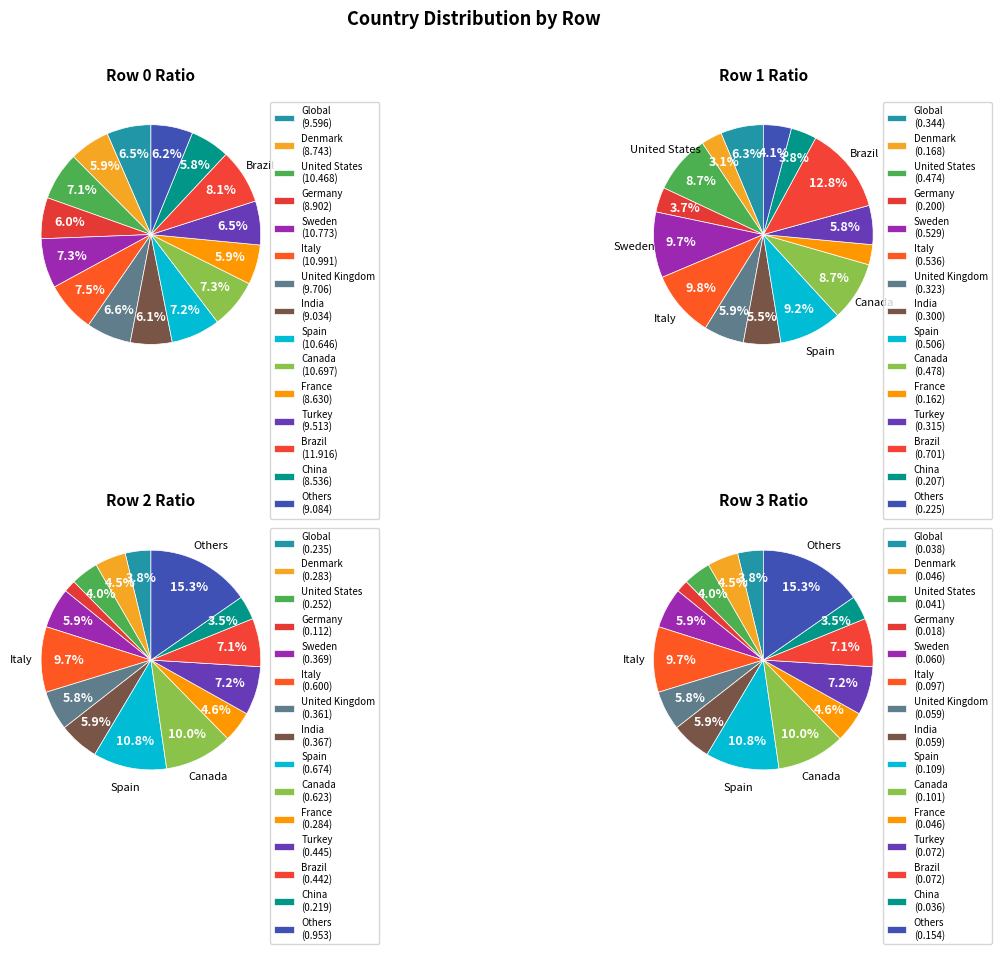

Does United Kingdom represent more than half of the total?

No